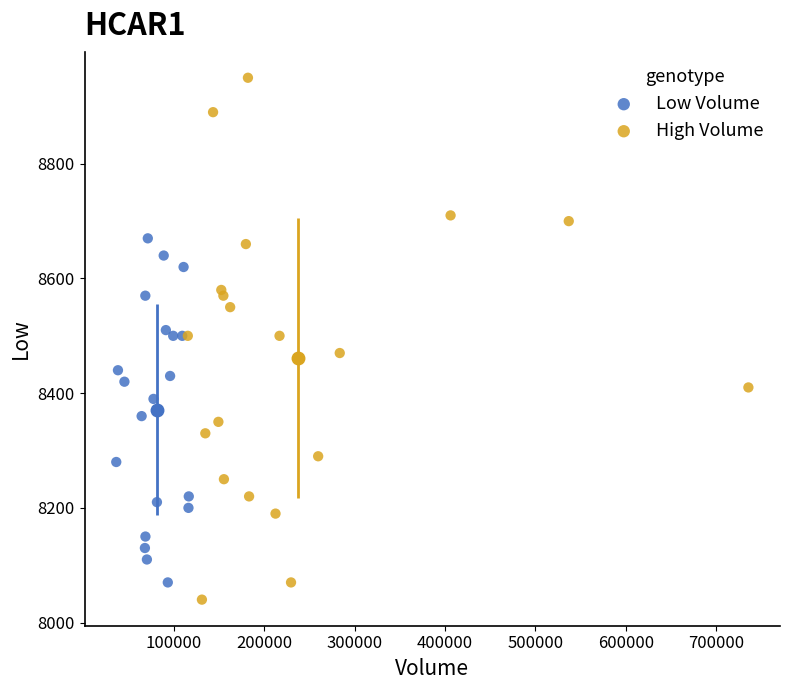

Which series has the largest Y range (max minus min)?

High Volume